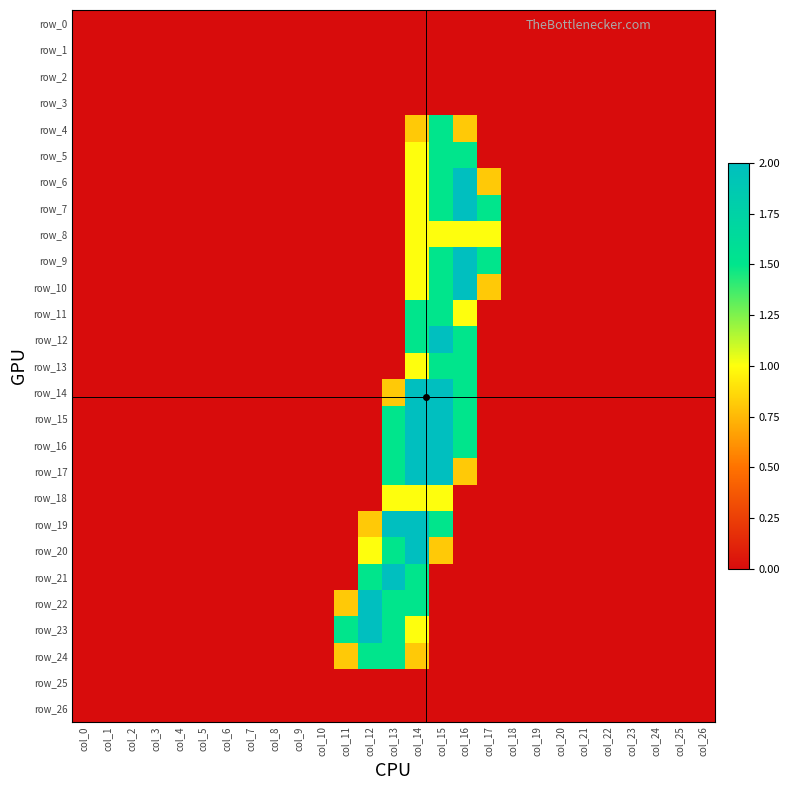

What is the greatest value displayed?

2.0